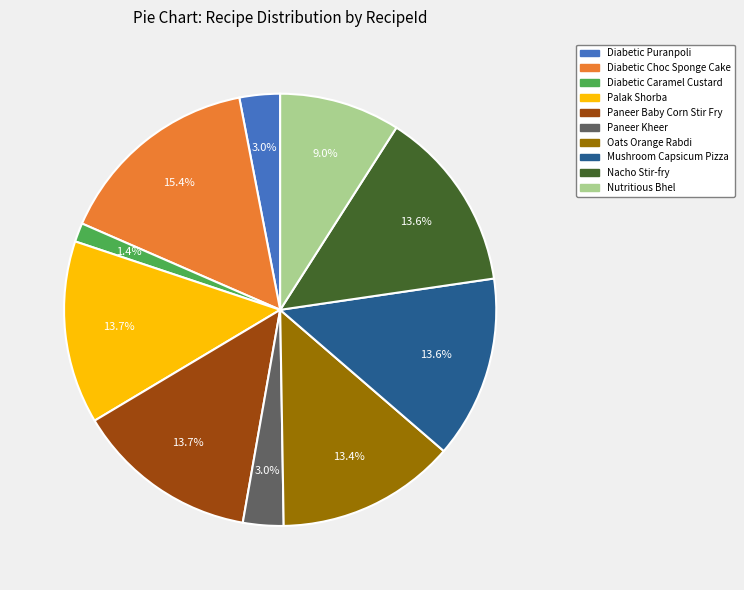

Does any single category account for the majority?

No